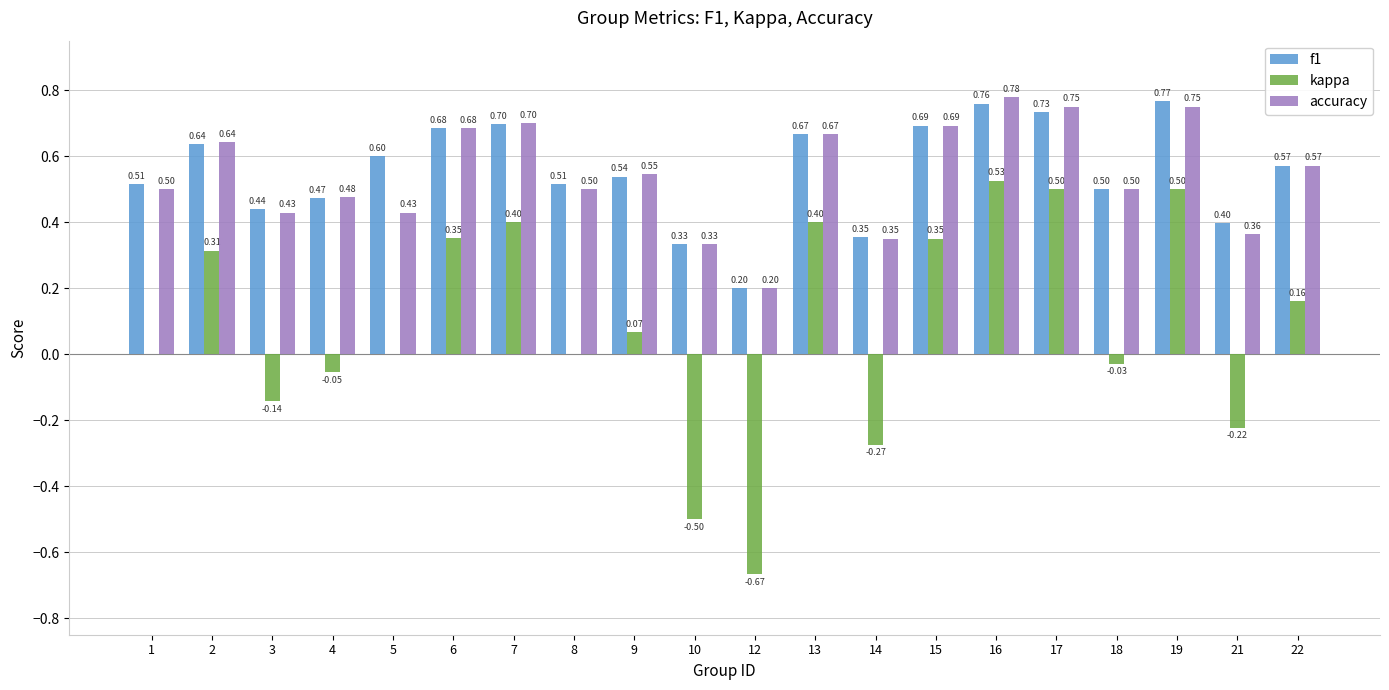

Between 9 and 10, which series saw the biggest shift?

kappa